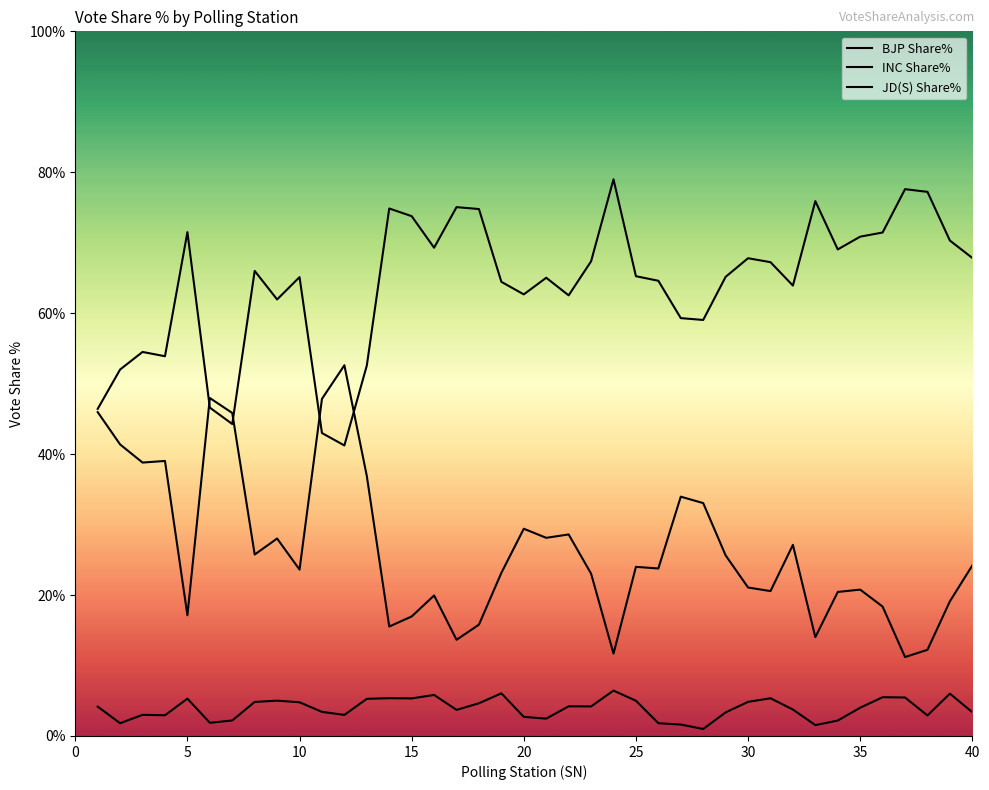

Reading left to right, list all the values displayed in this chart.

BJP Share%: 46.4	52.0	54.5	53.9	71.5	46.6	44.3	66.0	62.0	65.1	43.0	41.2	52.6	74.9	73.8	69.3	75.0	74.8	64.5	62.7	65.0	62.5	67.4	79.0	65.2	64.6	59.3	59.0	65.2	67.8	67.2	63.9	75.9	69.0	70.9	71.5	77.6	77.2	70.3	67.8
INC Share%: 46.0	41.4	38.8	39.0	17.1	48.0	45.8	25.8	28.0	23.6	47.8	52.6	36.9	15.5	17.0	19.9	13.7	15.8	23.1	29.4	28.1	28.6	23.0	11.7	24.0	23.8	34.0	33.0	25.6	21.1	20.6	27.1	14.0	20.4	20.8	18.4	11.2	12.2	19.1	24.2
JD(S) Share%: 4.2	1.8	3.0	2.9	5.3	1.9	2.2	4.8	5.0	4.8	3.4	3.0	5.3	5.4	5.3	5.8	3.7	4.6	6.0	2.7	2.5	4.2	4.2	6.4	5.0	1.8	1.6	1.0	3.4	4.8	5.3	3.8	1.5	2.2	4.0	5.5	5.5	2.9	6.0	3.4